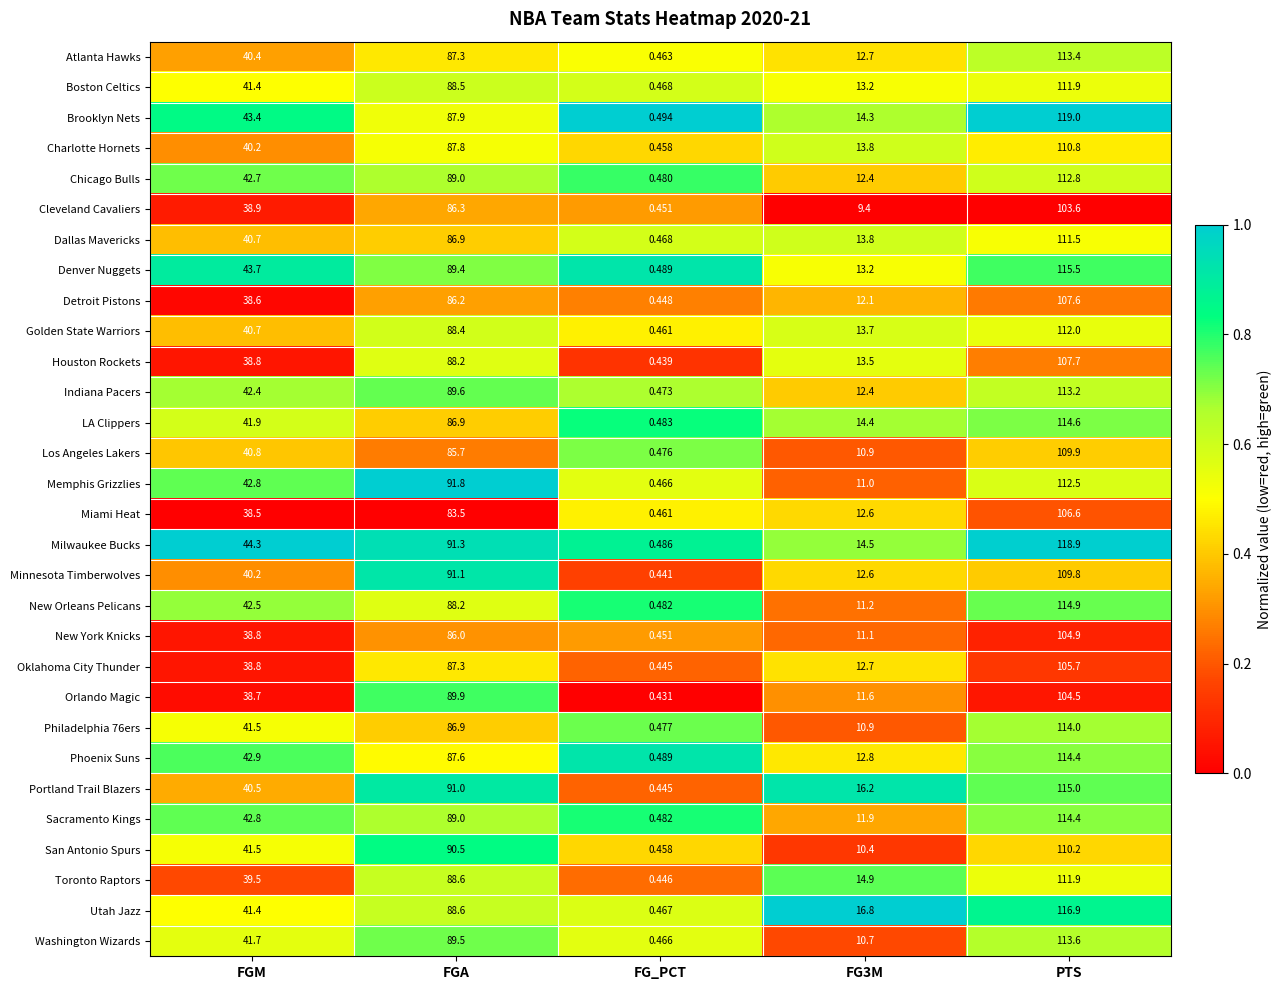

At which category is the sum across all series the highest?

PTS